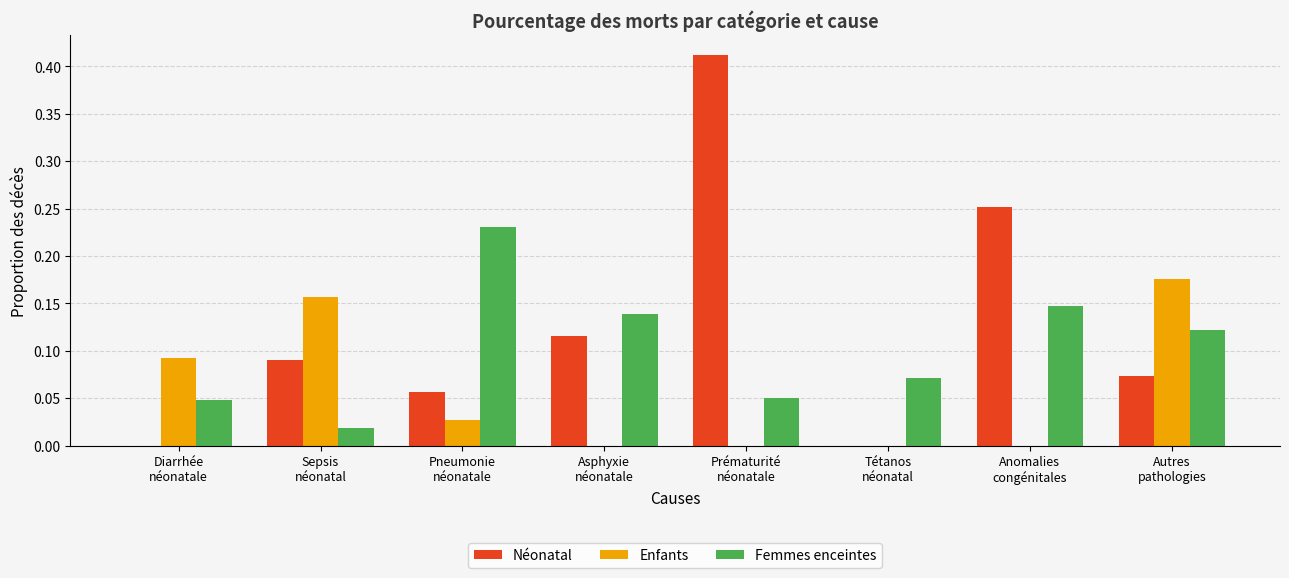

What is the sum of all Enfants values?

0.5